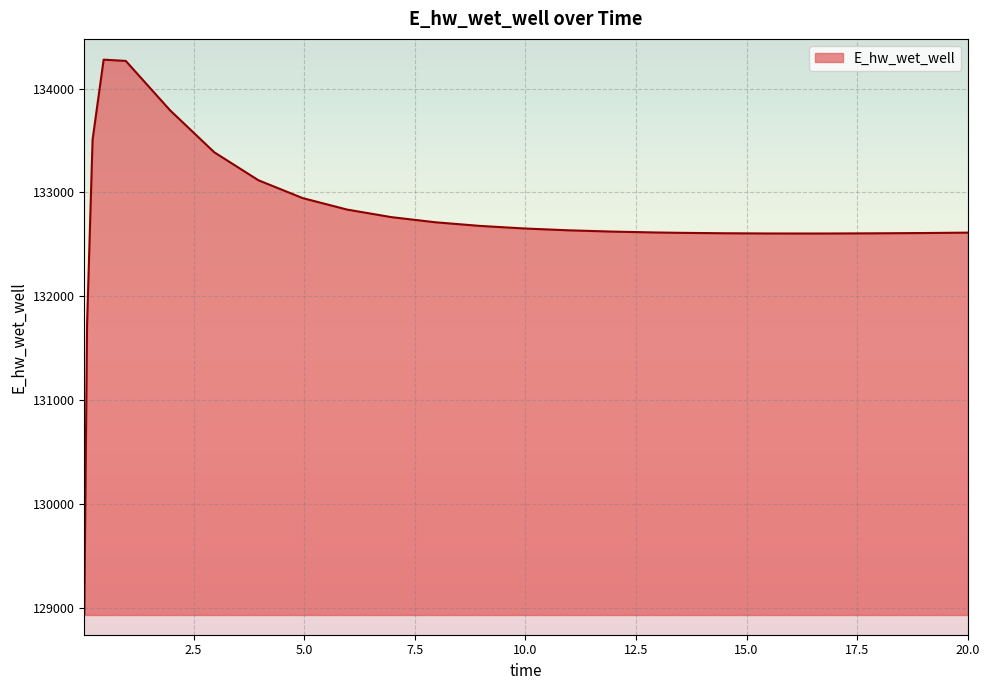

What is the difference between the second highest and second lowest values?

2541.8